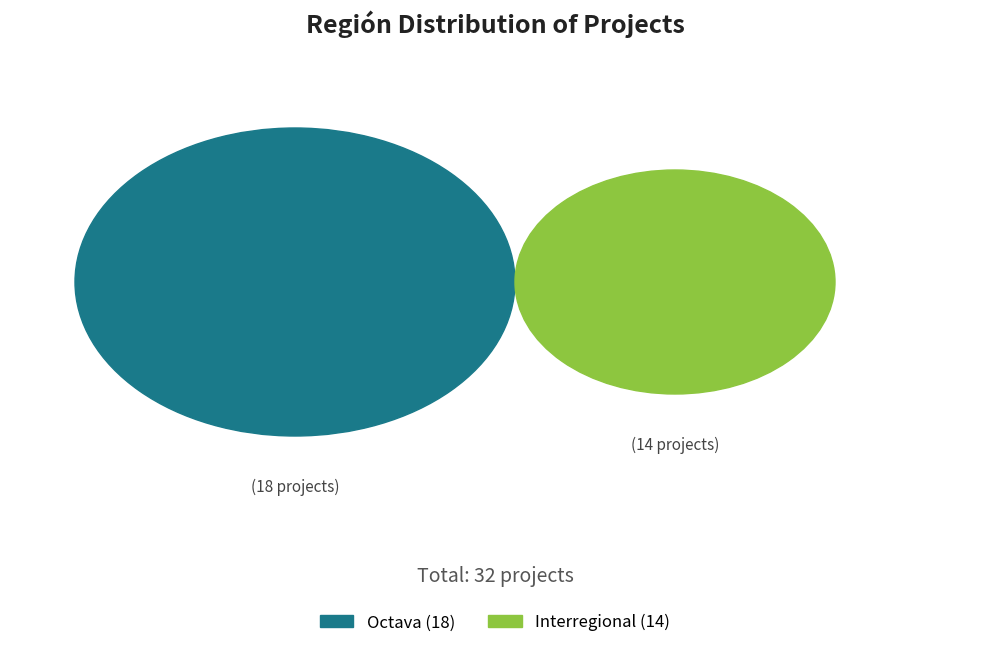

What portion of the pie excludes Octava?

43.8%